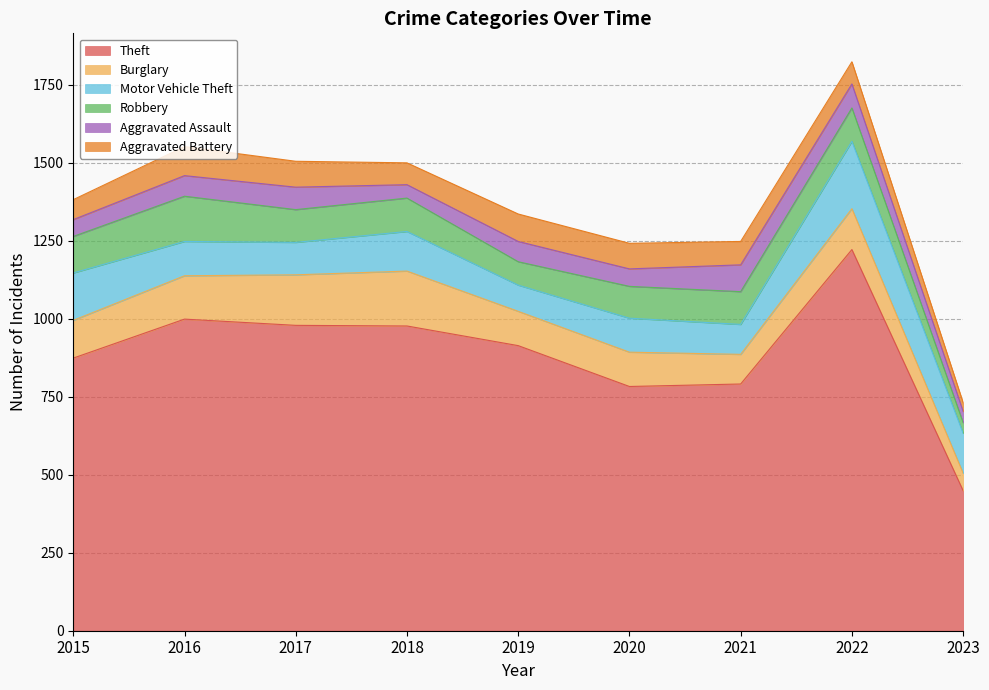

At which category does the chart reach its peak across all series?

2022